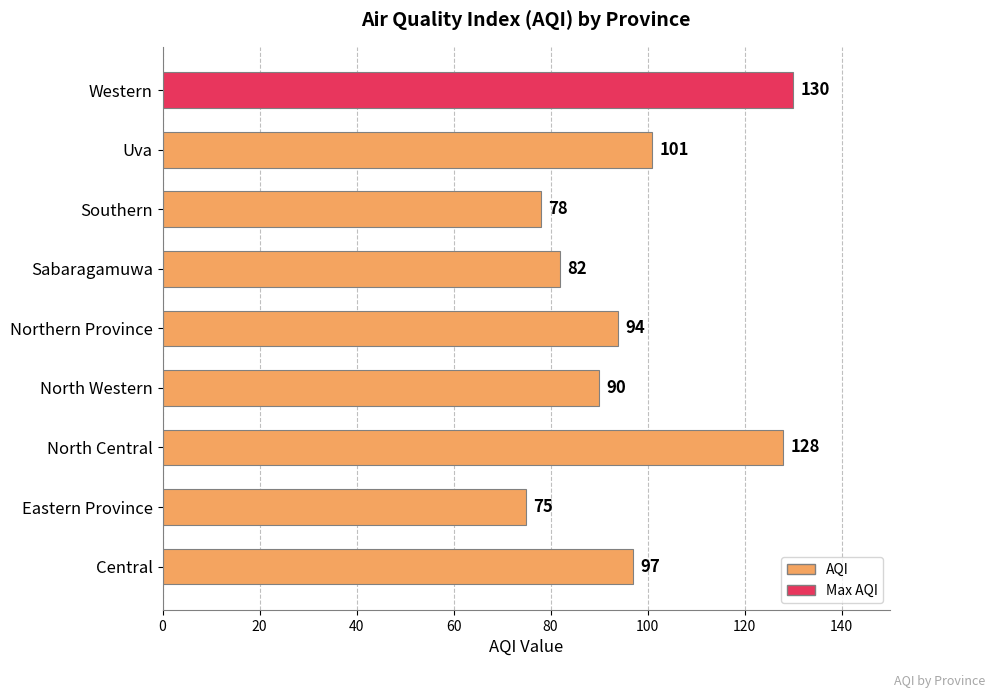

Which has a higher value, Northern Province or Western?

Western